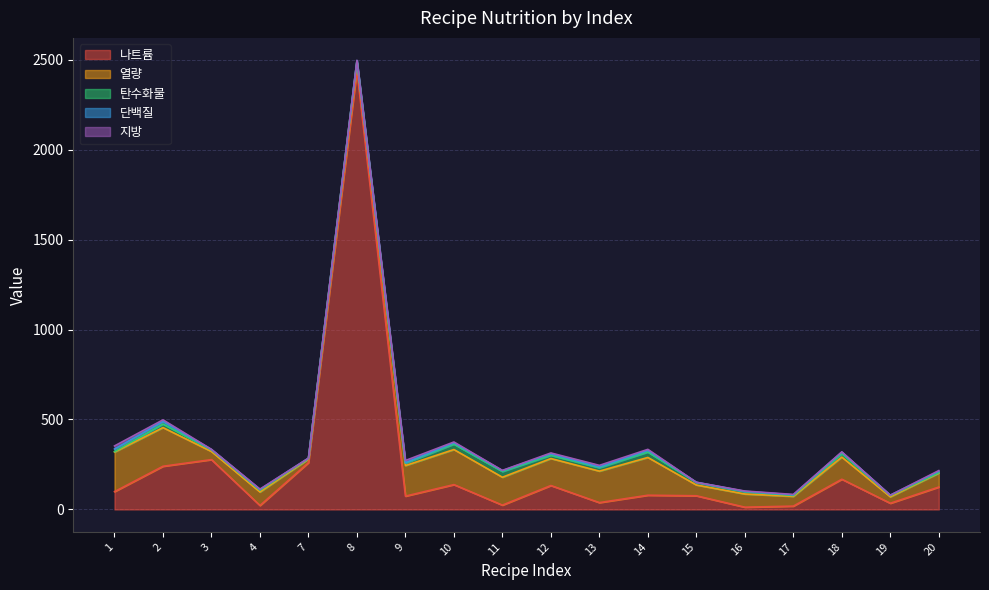

How many times do 나트륨 and 열량 cross each other?

9